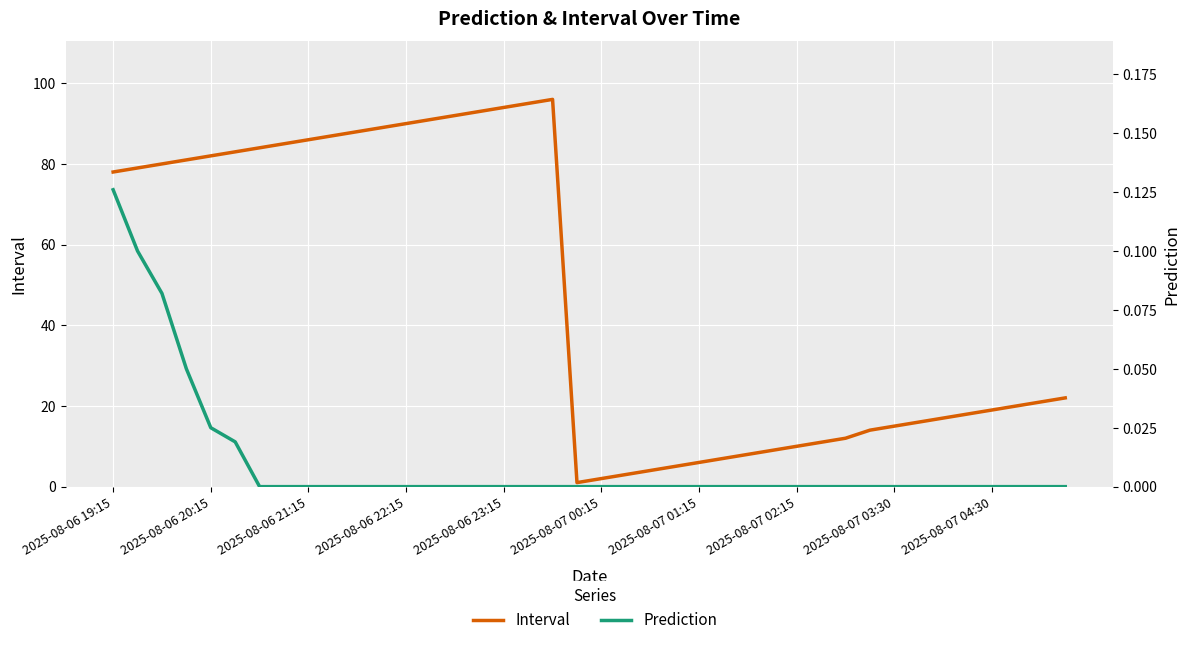

At which label does Interval first exceed 22?

2025-08-06 19:15